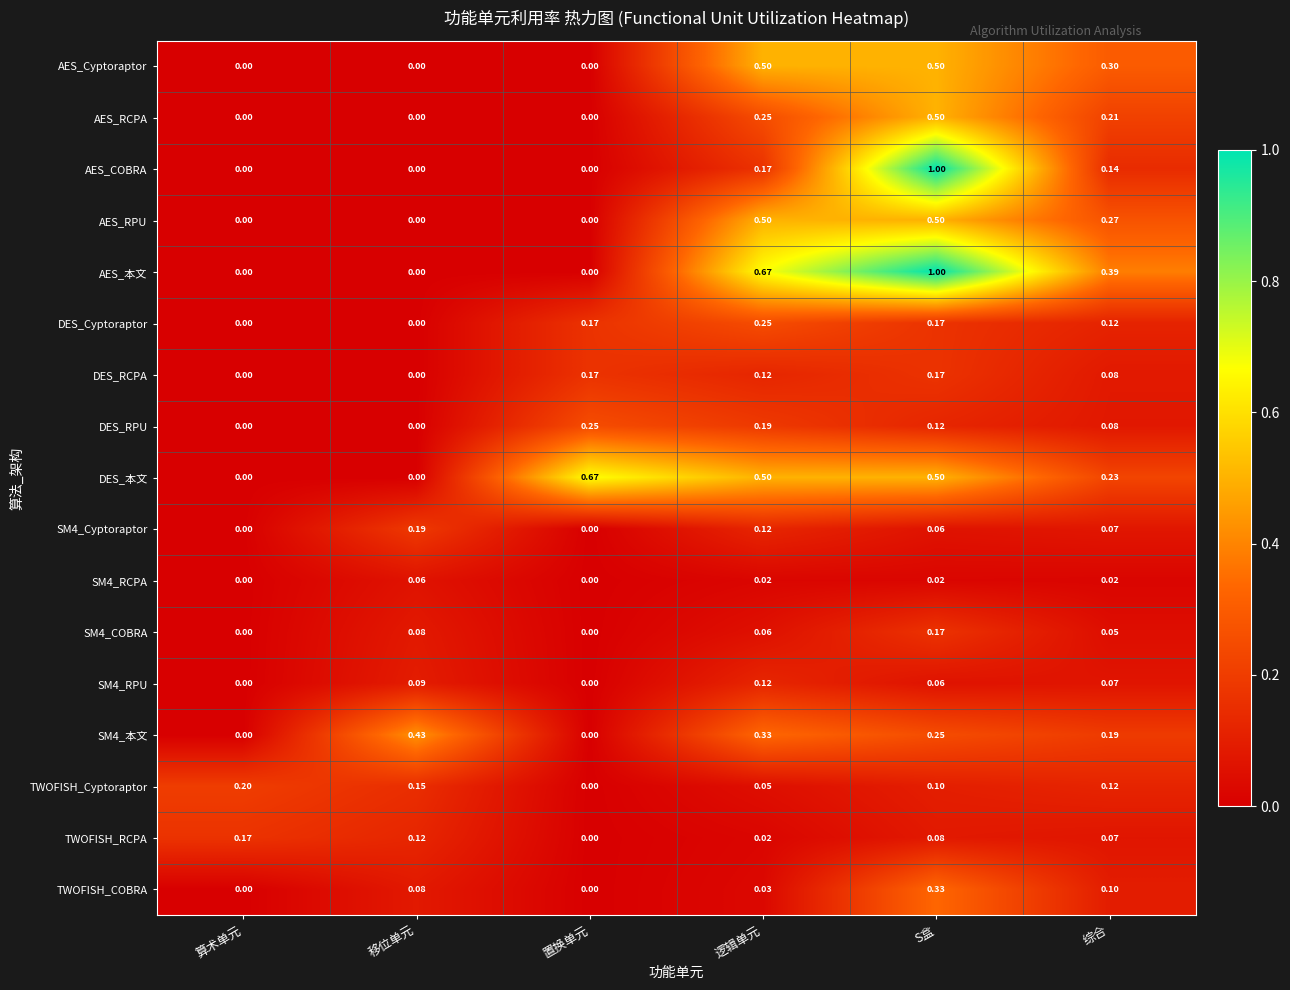

How many values in the AES_RCPA series exceed 0?

3